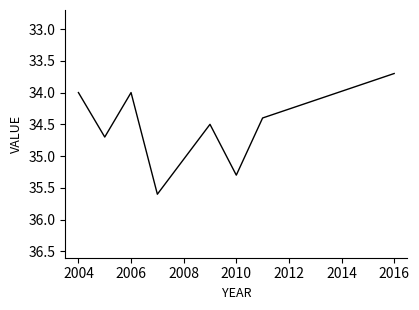

What is the sum of all values?

276.2